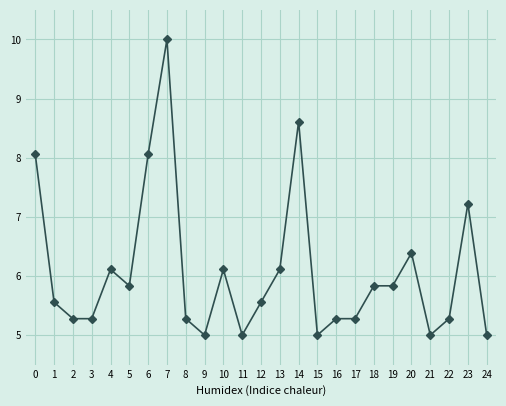

Does the chart display data point markers on the line(s)?

Yes